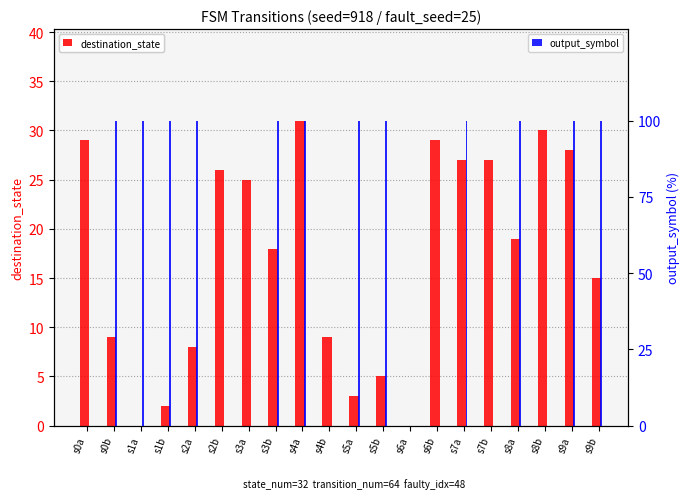

Reading left to right, transcribe all the data shown in this chart.

destination_state: s0a=29	s0b=9	s1a=0	s1b=2	s2a=8	s2b=26	s3a=25	s3b=18	s4a=31	s4b=9	s5a=3	s5b=5	s6a=0	s6b=29	s7a=27	s7b=27	s8a=19	s8b=30	s9a=28	s9b=15
output_symbol: s0a=0	s0b=100	s1a=100	s1b=100	s2a=100	s2b=0	s3a=0	s3b=100	s4a=100	s4b=0	s5a=100	s5b=100	s6a=0	s6b=0	s7a=100	s7b=0	s8a=100	s8b=0	s9a=100	s9b=100